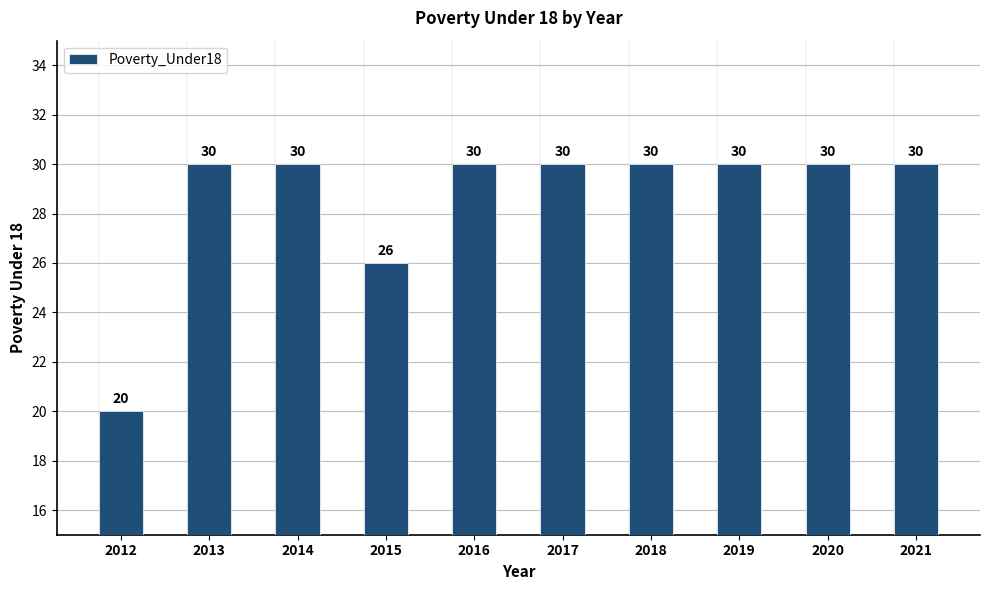

Reading left to right, transcribe all the data shown in this chart.

20	30	30	26	30	30	30	30	30	30